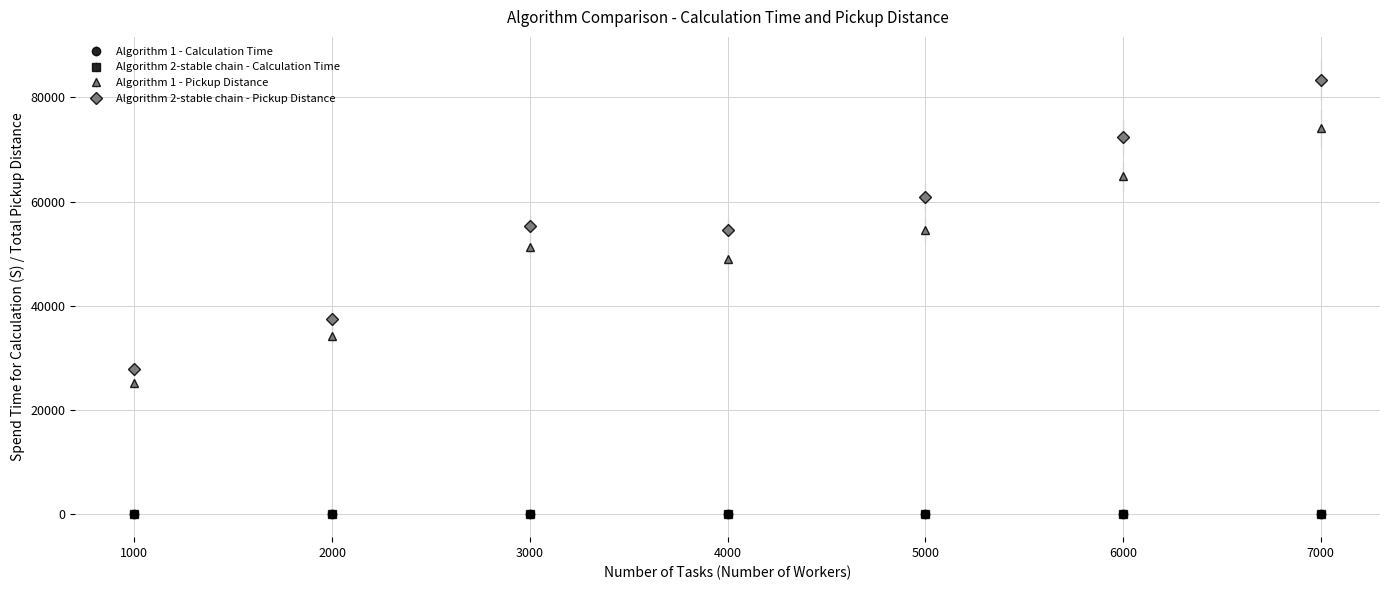

Which series has the largest range (max minus min)?

Algorithm 2-stable chain - Pickup Distance